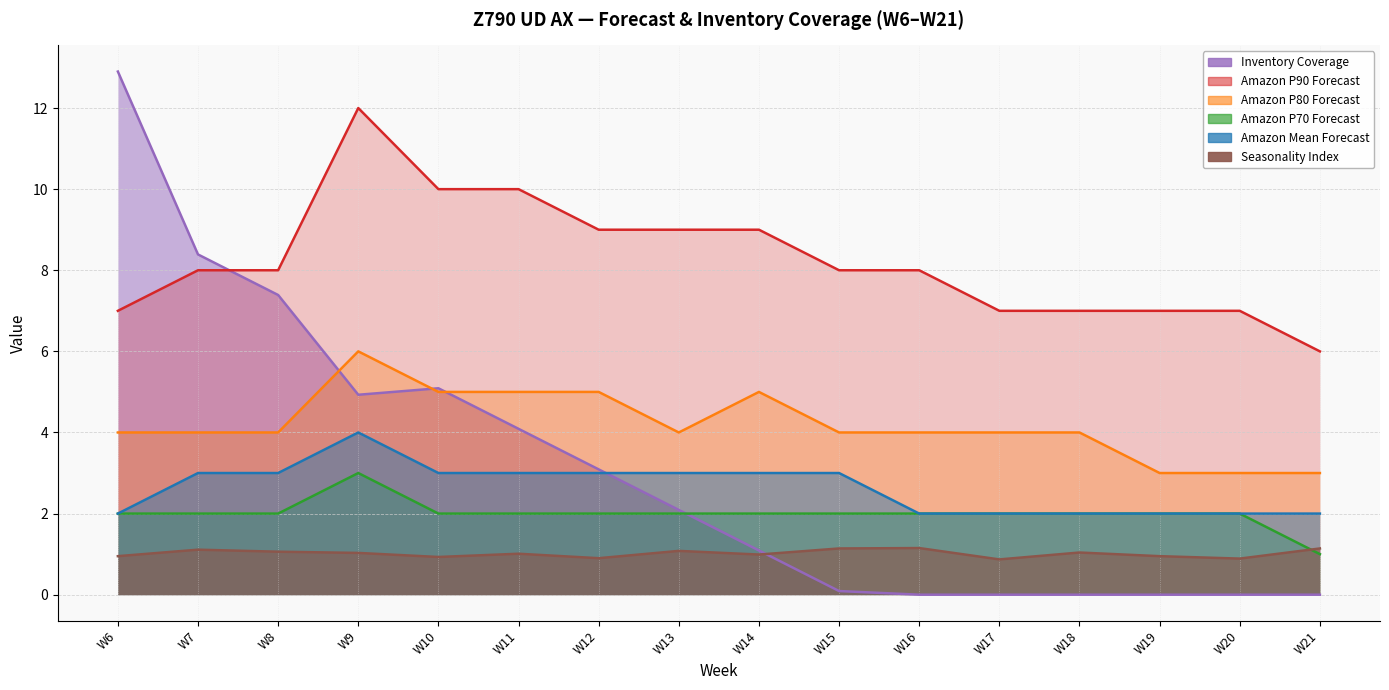

Which has a higher value, W19 or W21?

W19